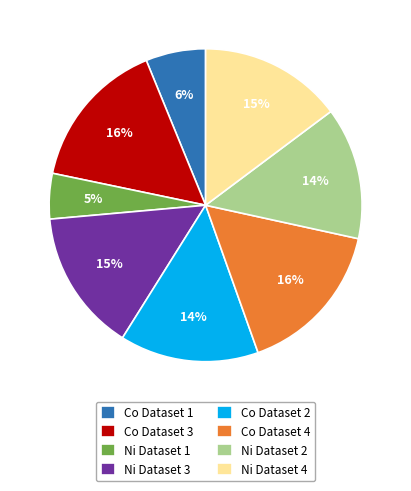

How many slices are in this pie chart?

8